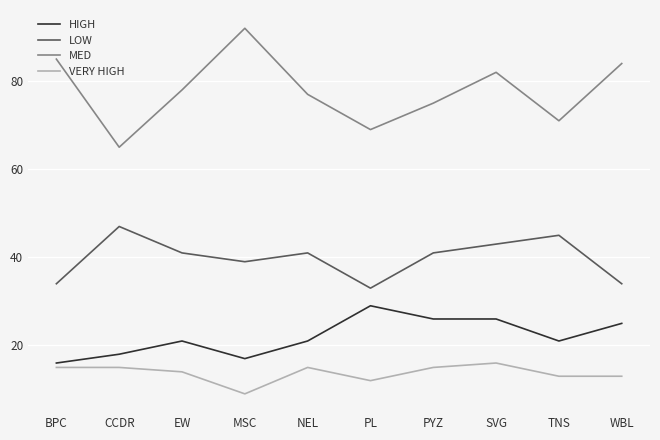

True or false: VERY HIGH has a value of 15 at PYZ.

True